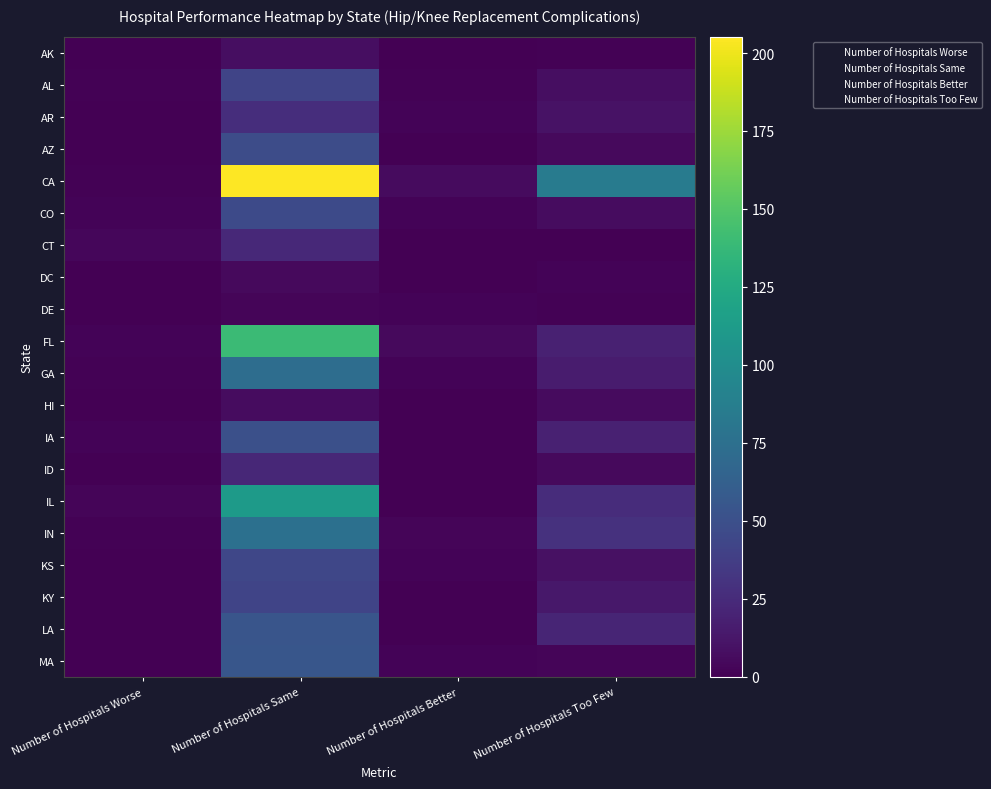

Count the number of categories in the chart.

4